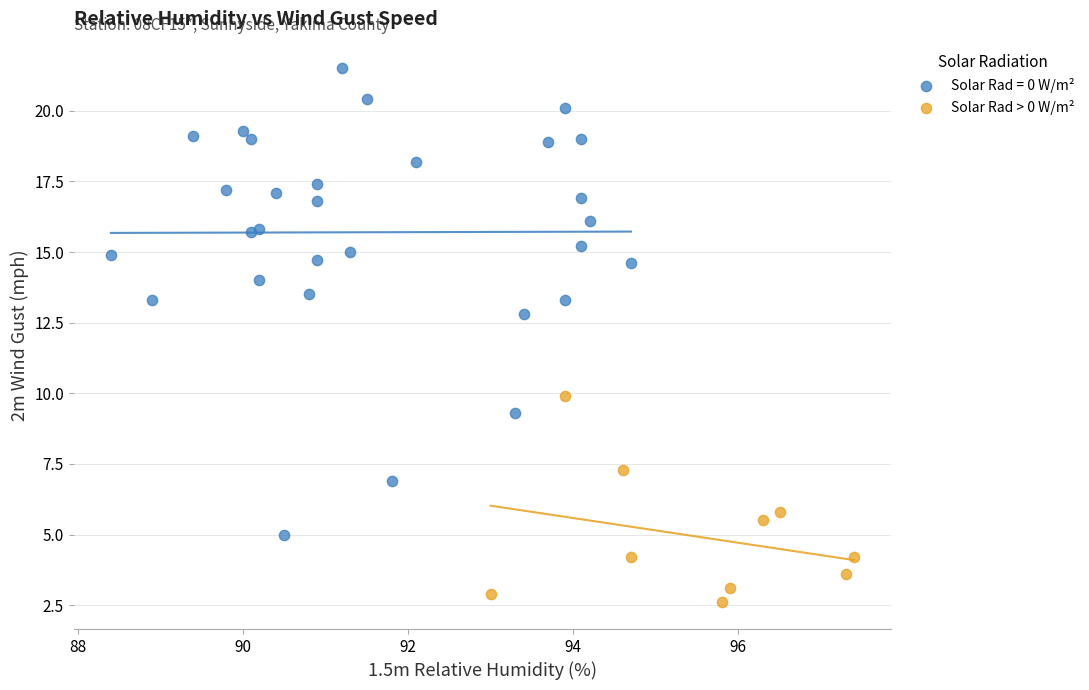

Which series has the largest Y range (max minus min)?

Solar Rad = 0 W/m²